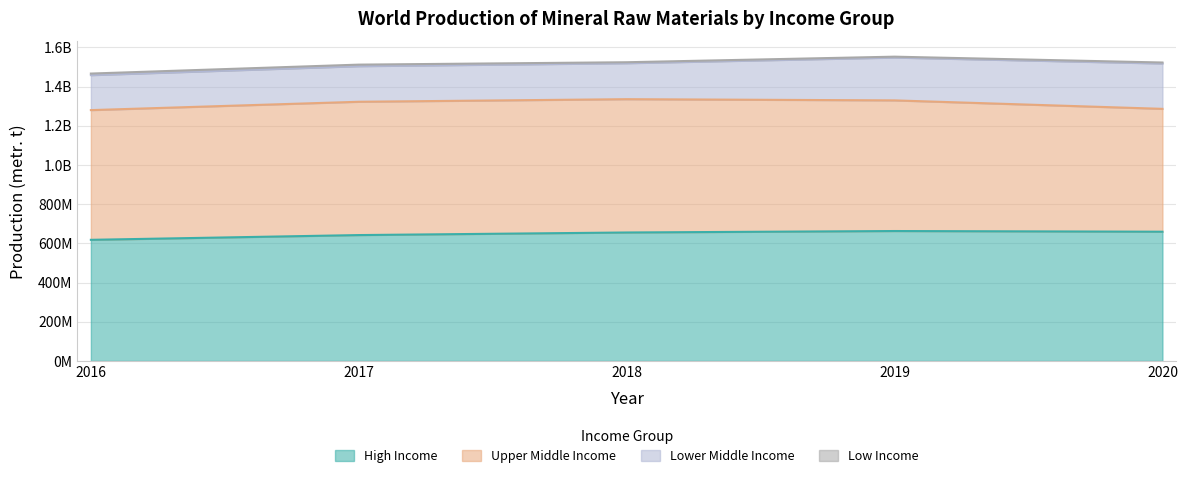

At which label does High Income first exceed 655490090?

2019